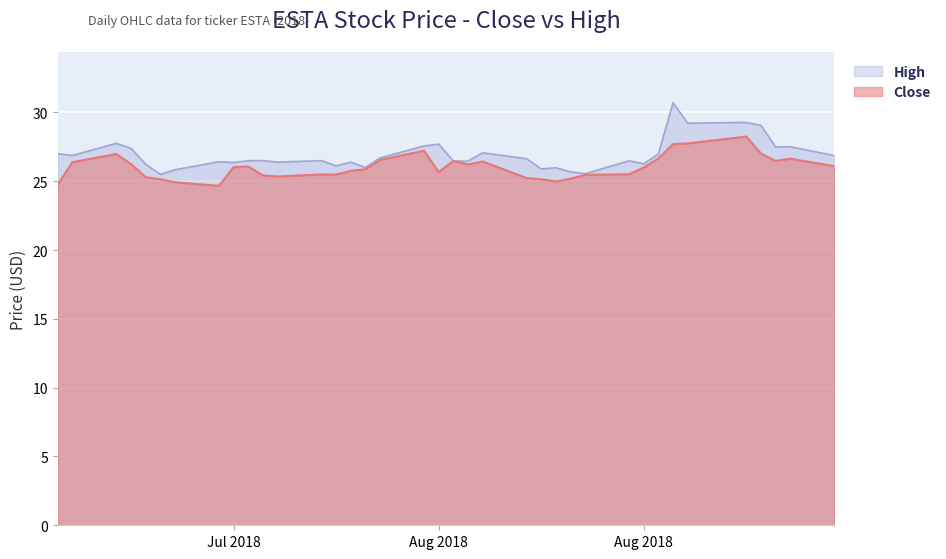

Does the chart display data point markers on the line(s)?

No